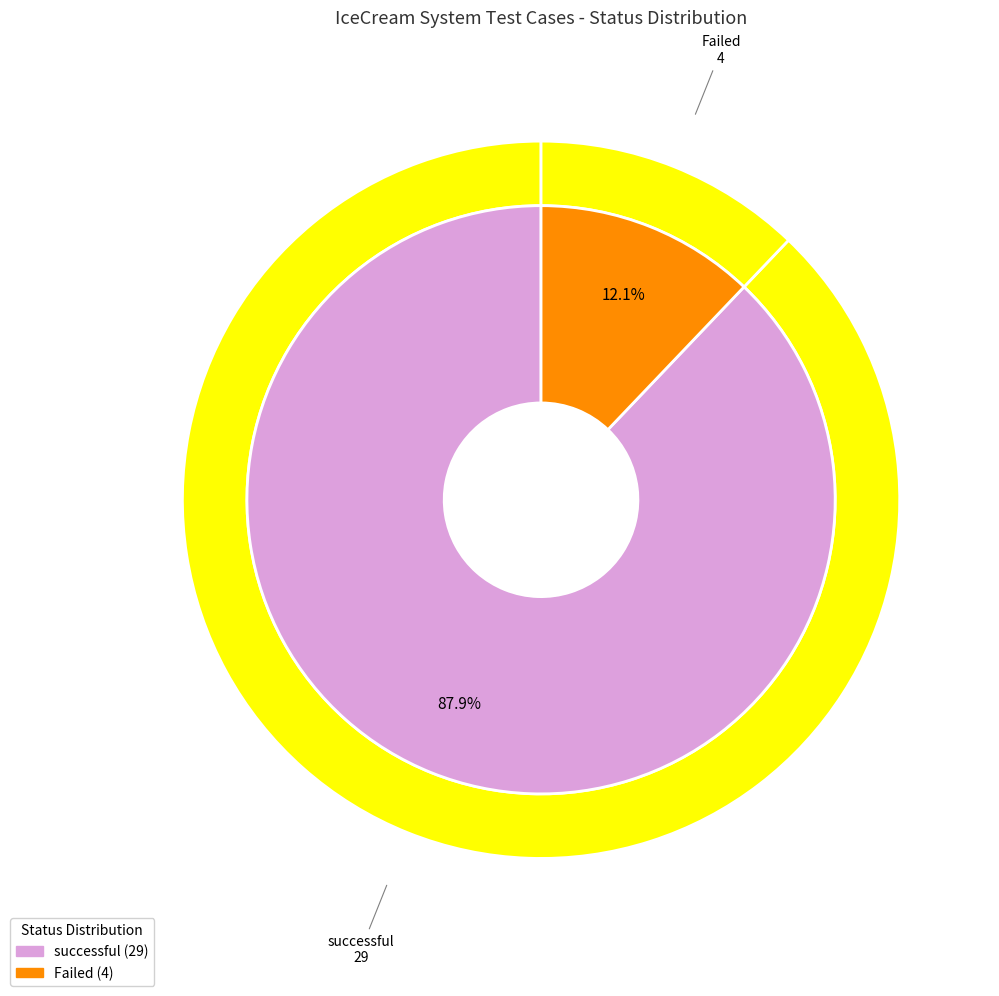

To the nearest percent, what portion does Failed represent?

12%